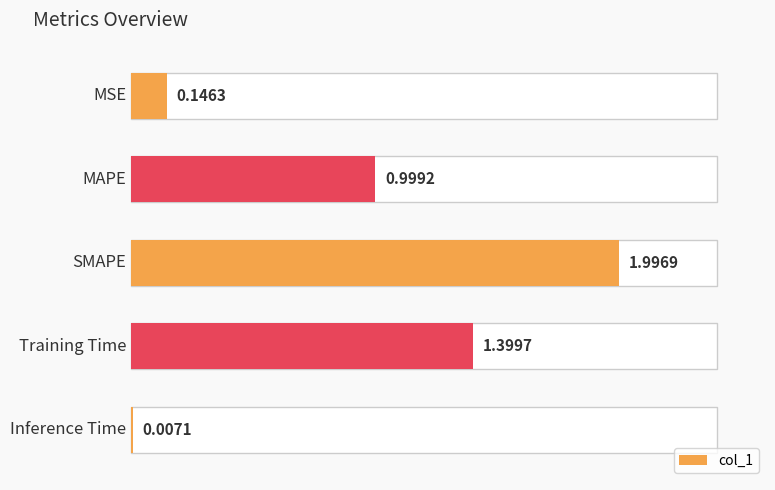

What is the change in value from SMAPE to Training Time?

-0.6